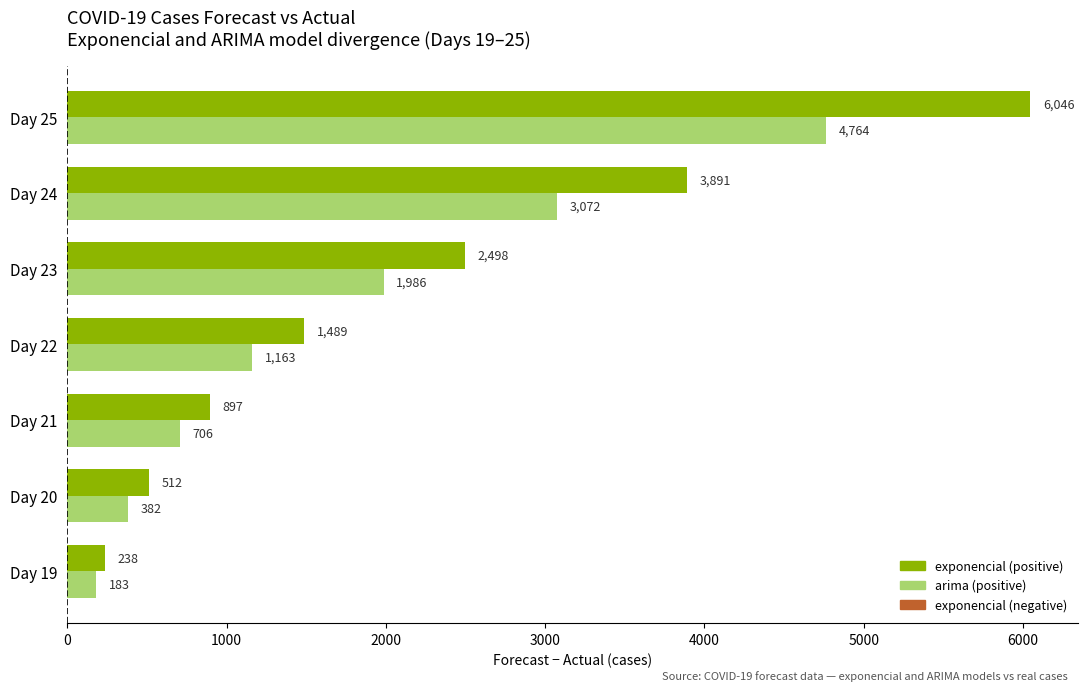

At which category is the sum across all series the highest?

Day 25